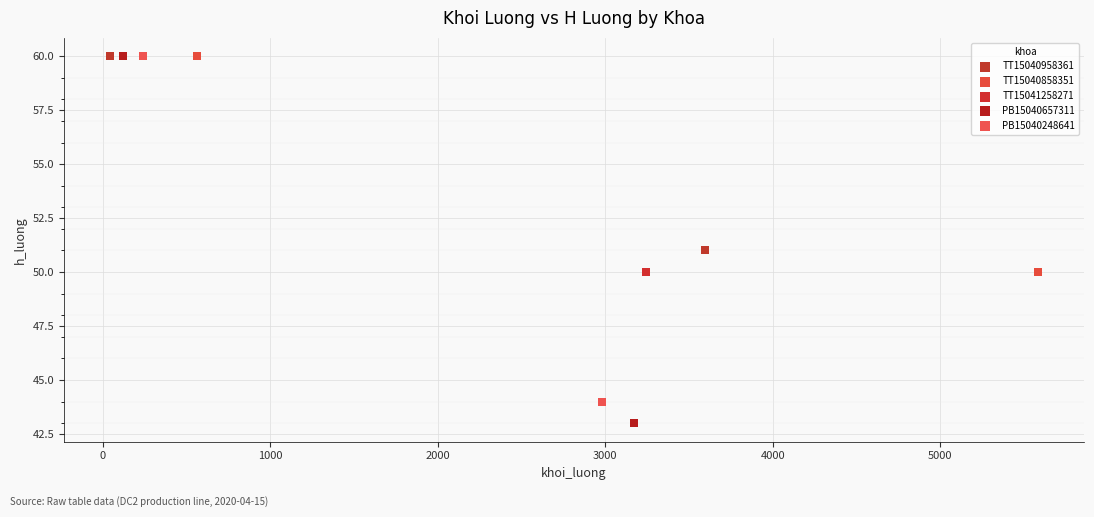

What are all the series names shown in the legend?

TT15040958361, TT15040858351, TT15041258271, PB15040657311, PB15040248641